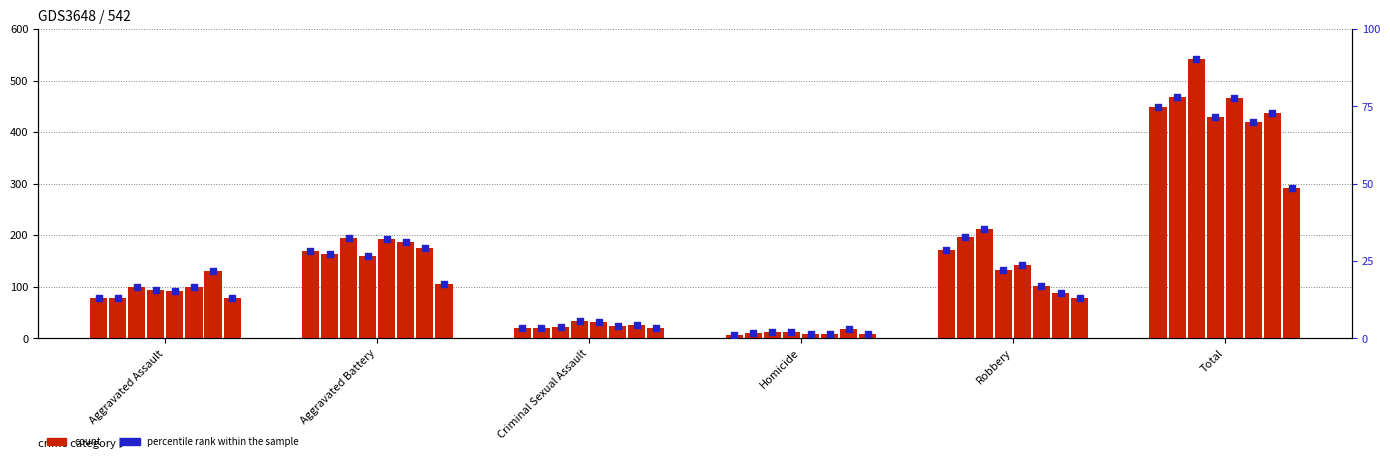

Which has a higher value, Aggravated Assault or Homicide?

Aggravated Assault